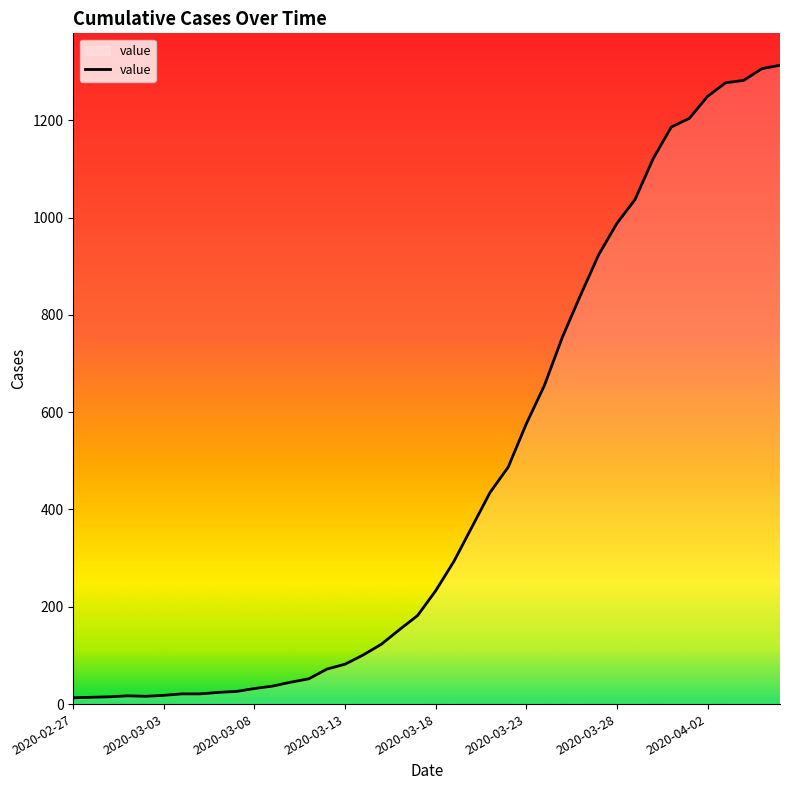

What is the greatest value displayed?

1313